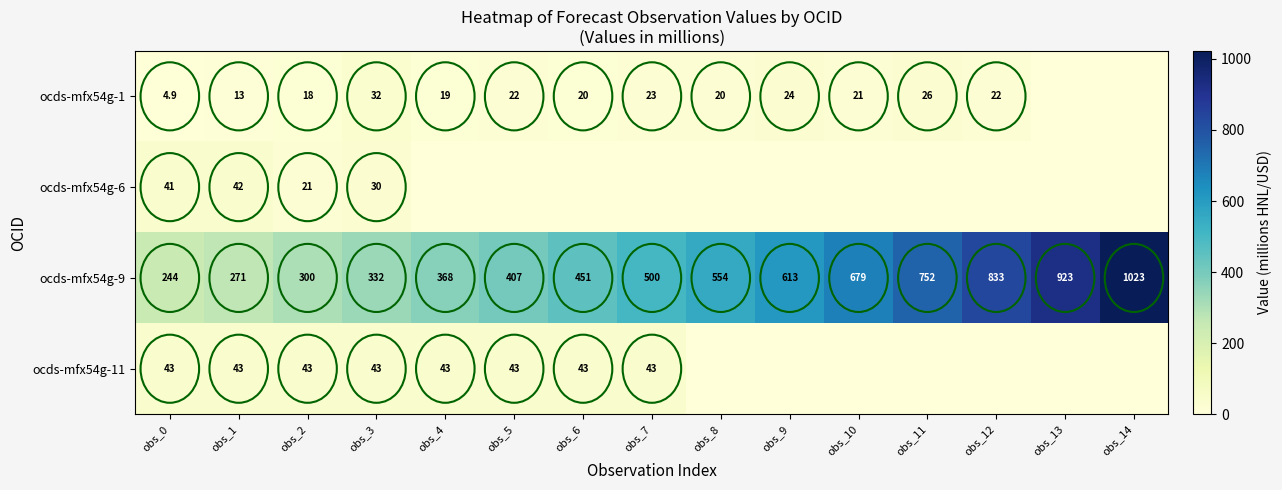

Between obs_0 and obs_12, which is larger?

obs_12